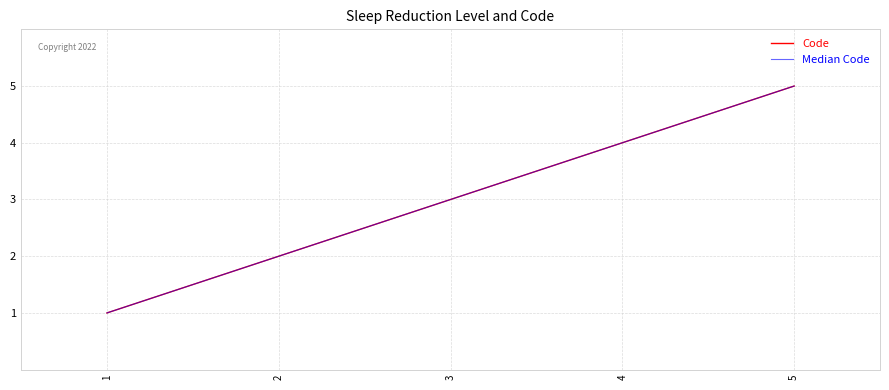

Which has a higher value, 4 or 5?

5